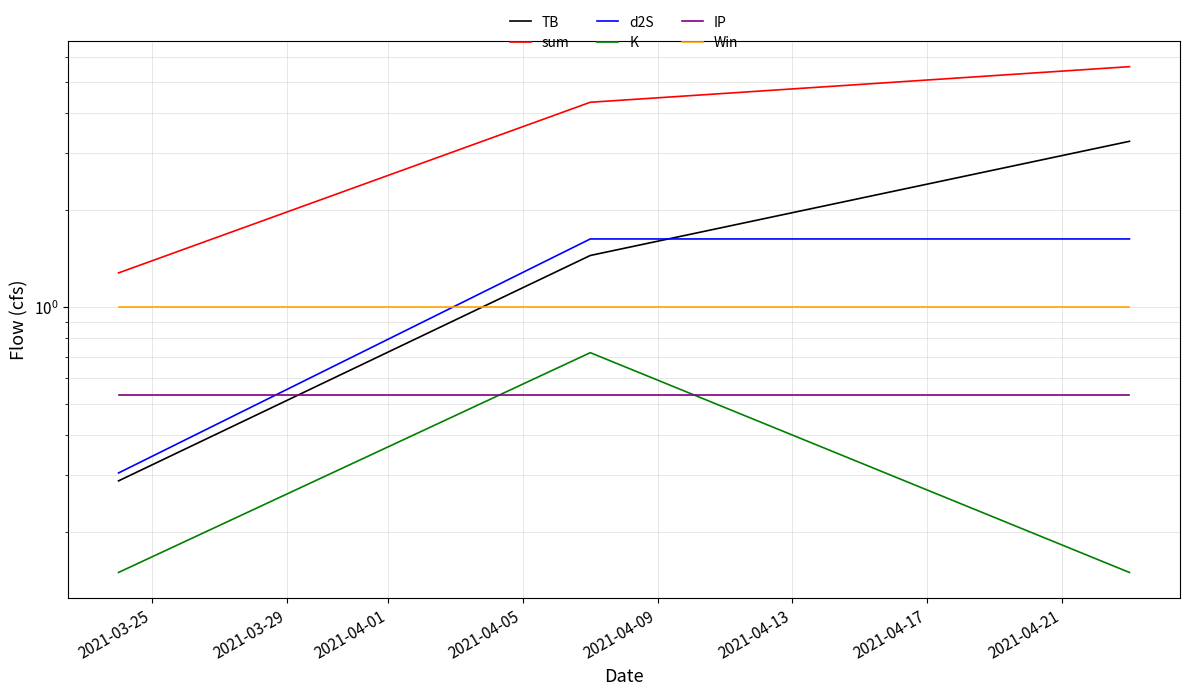

How many categories are shown in the chart?

3